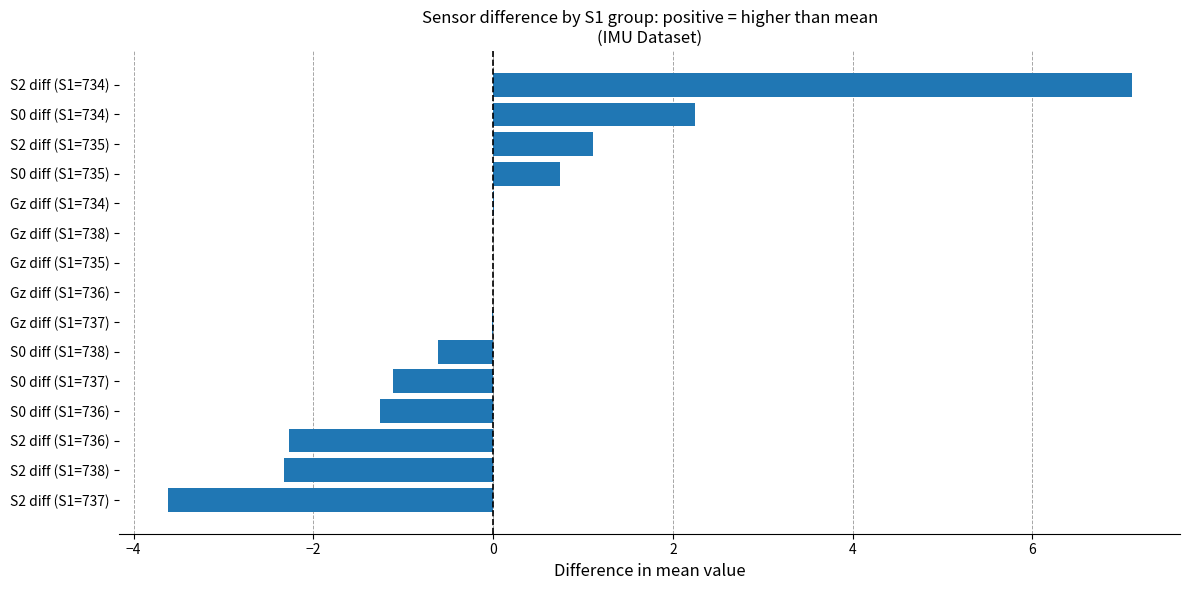

What is the maximum value shown in the chart?

7.1